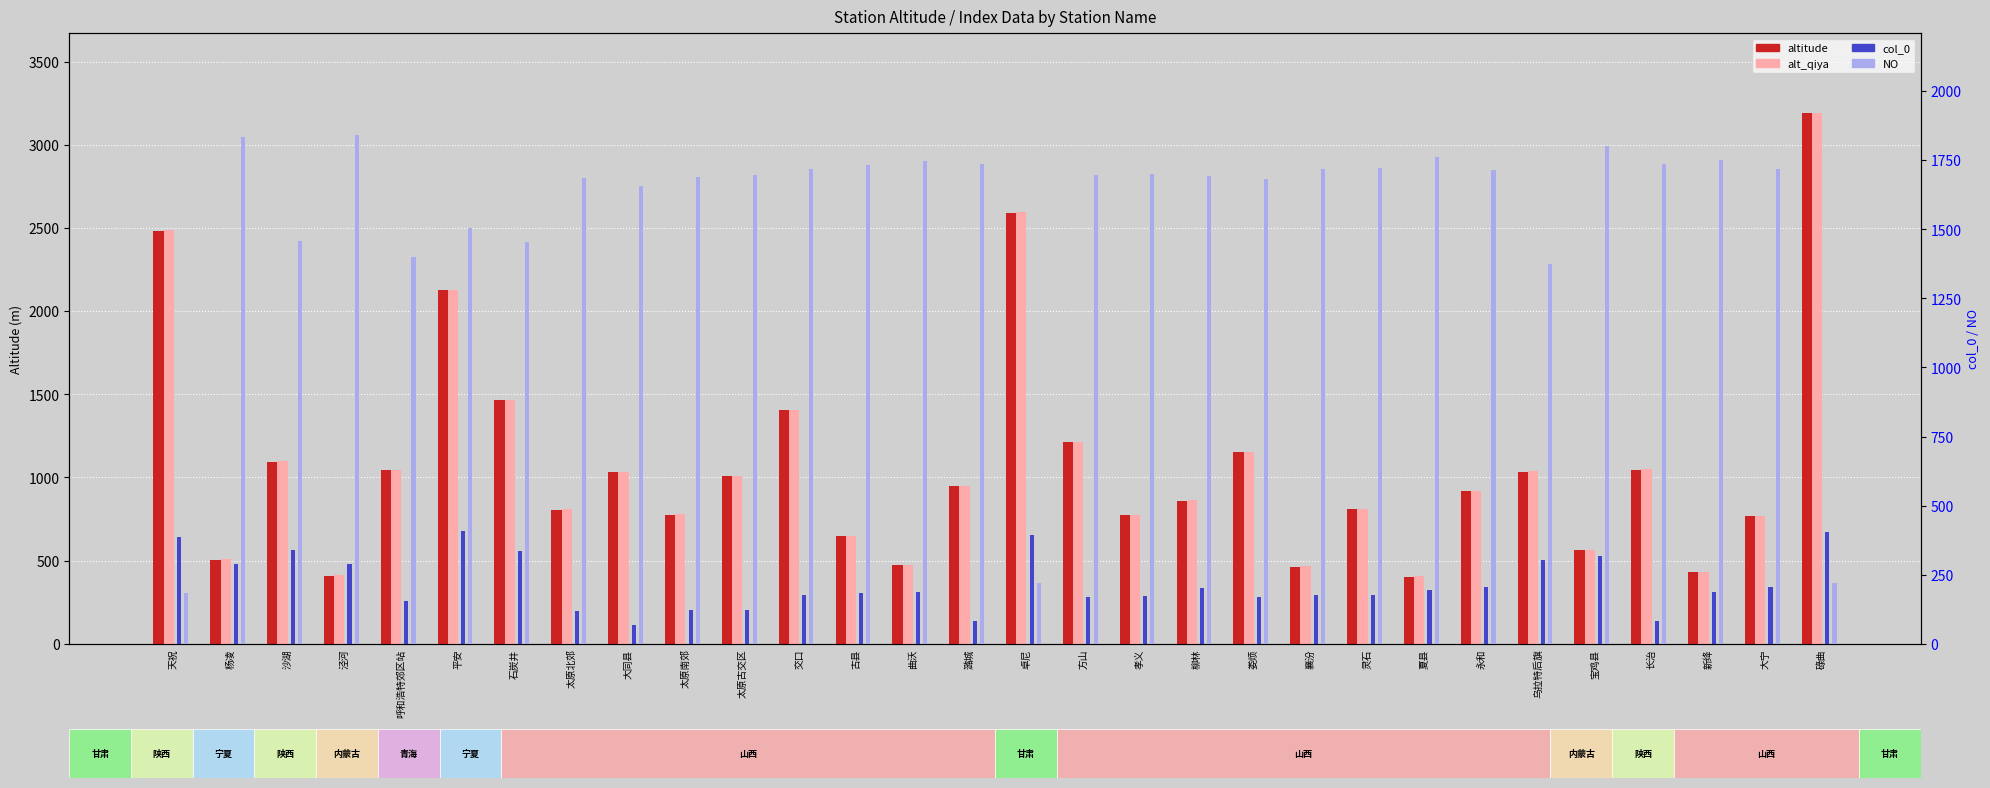

Where does the col_0 series first go above 189?

天祝